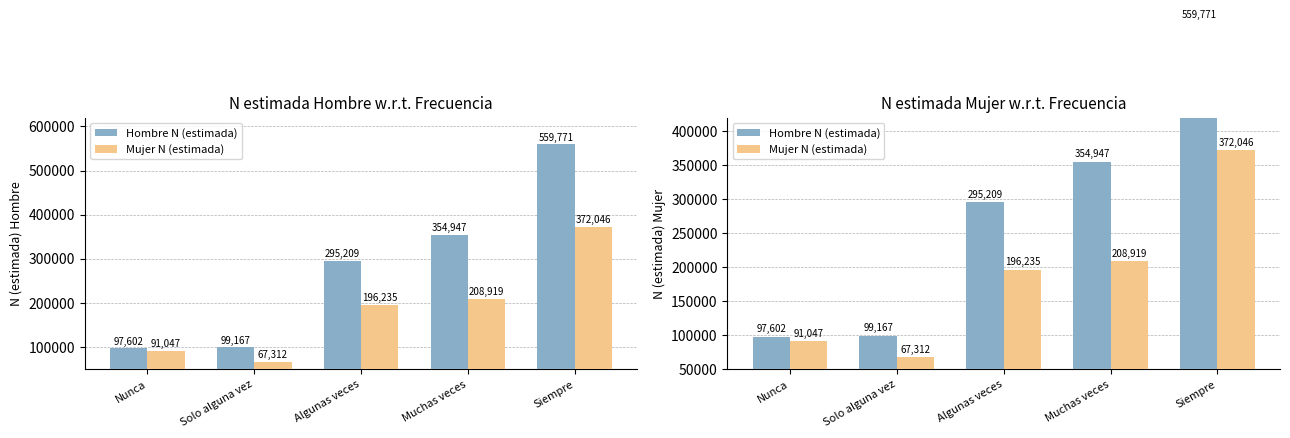

What is the label of the 2nd bar from the right?

Muchas veces